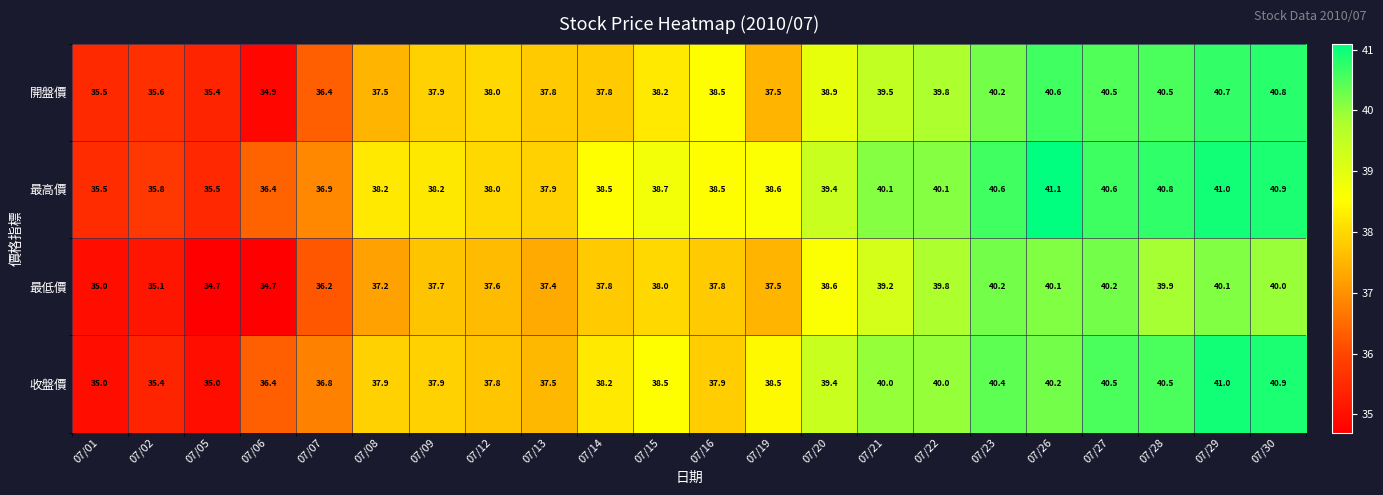

Which series has the widest spread of values?

收盤價